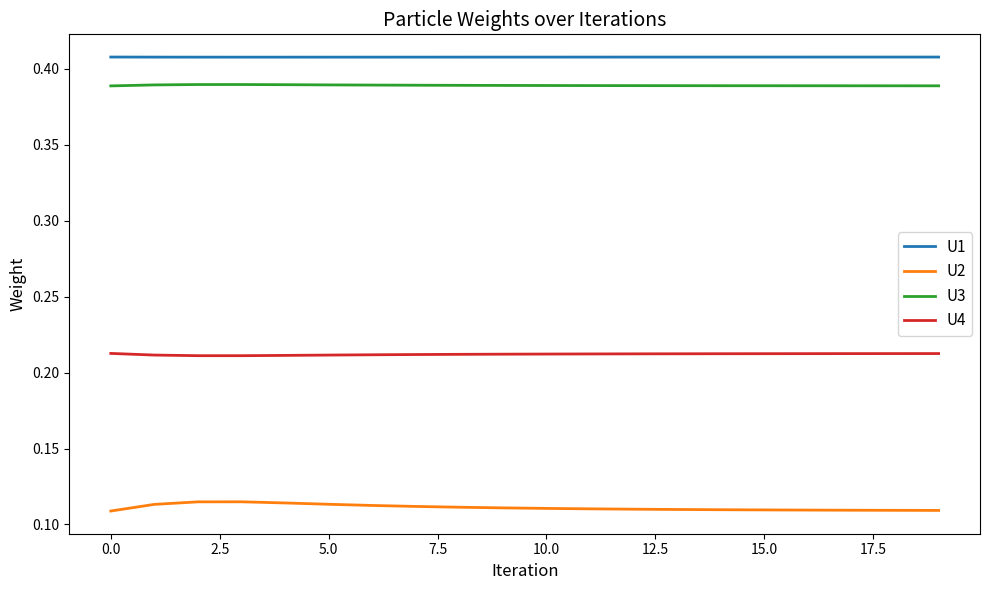

True or false: U3 and U2 cross at least once.

False